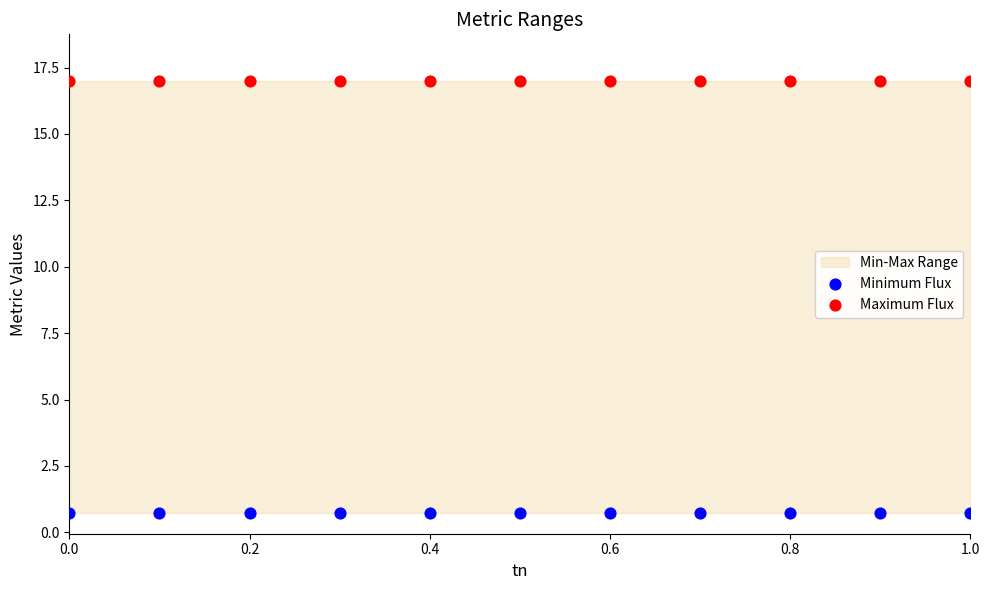

Which series contains the lowest Y value?

Minimum Flux